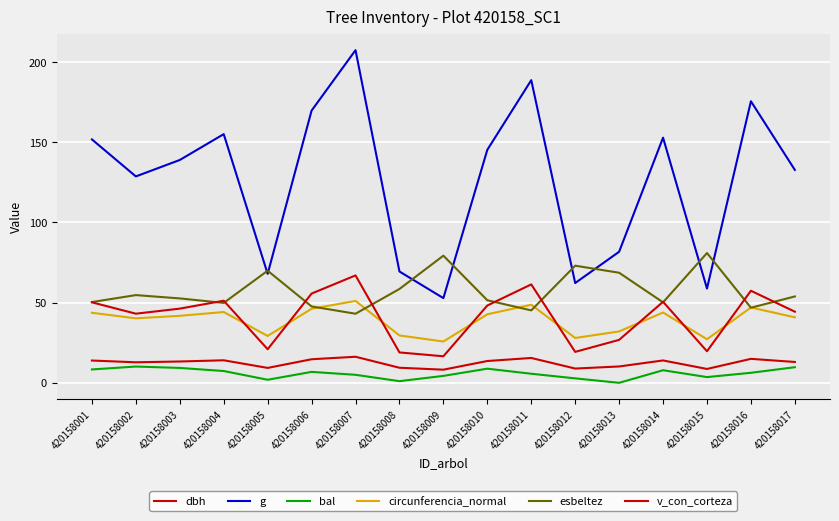

List the labels in order of esbeltez value, smallest first.

420158007, 420158011, 420158016, 420158006, 420158004, 420158014, 420158001, 420158010, 420158003, 420158017, 420158002, 420158008, 420158013, 420158005, 420158012, 420158009, 420158015